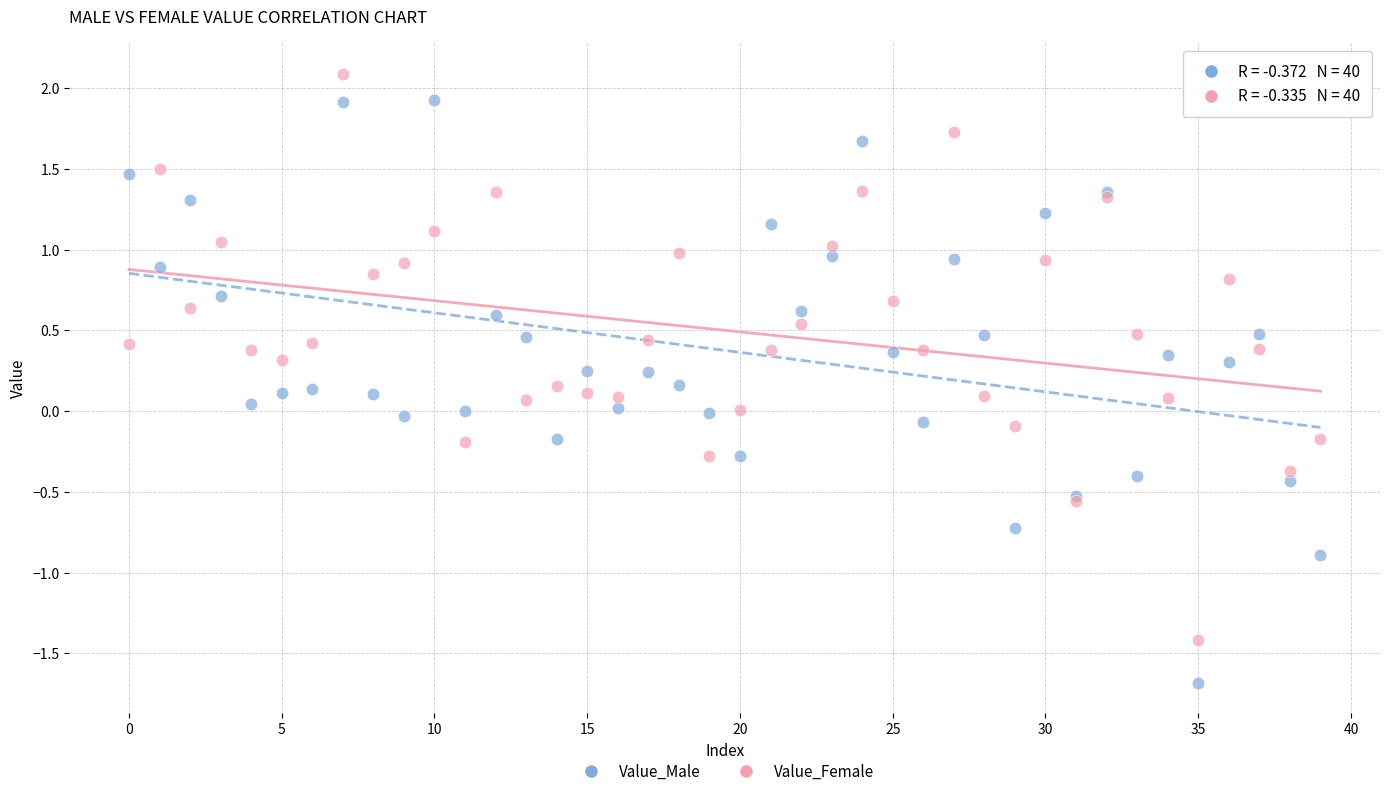

Which series contains the lowest Y value?

Value_Male